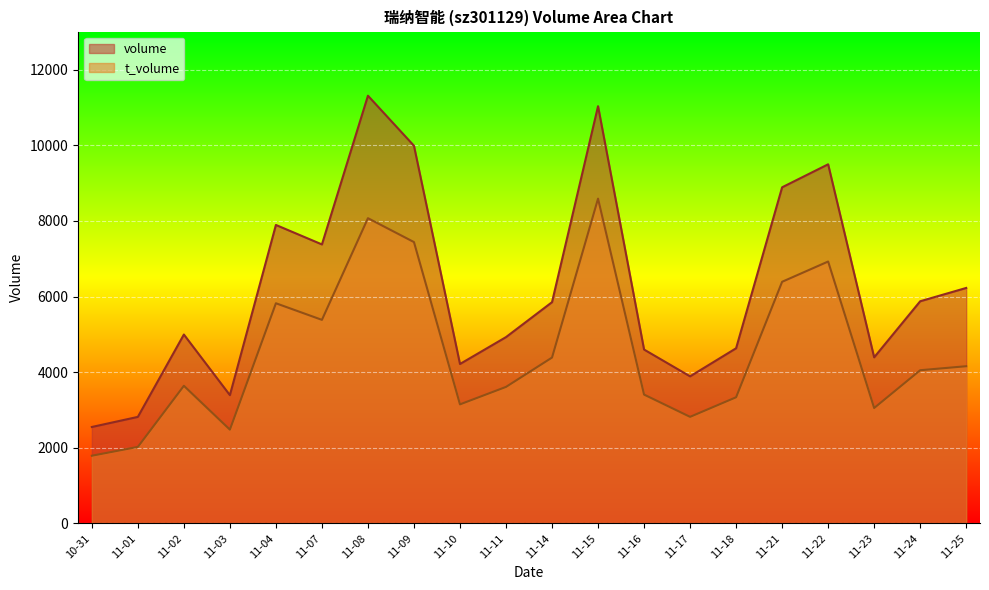

Between 11-22 and 11-18, which is larger?

11-22